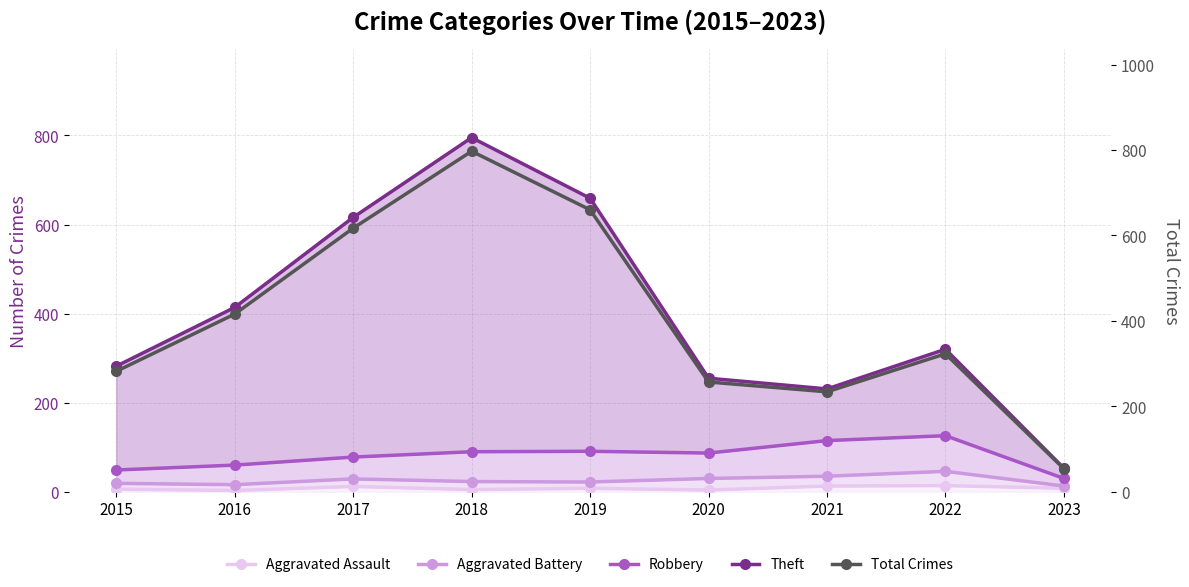

Is the value of Aggravated Assault at 2016 greater than the value of Theft at 2019?

No